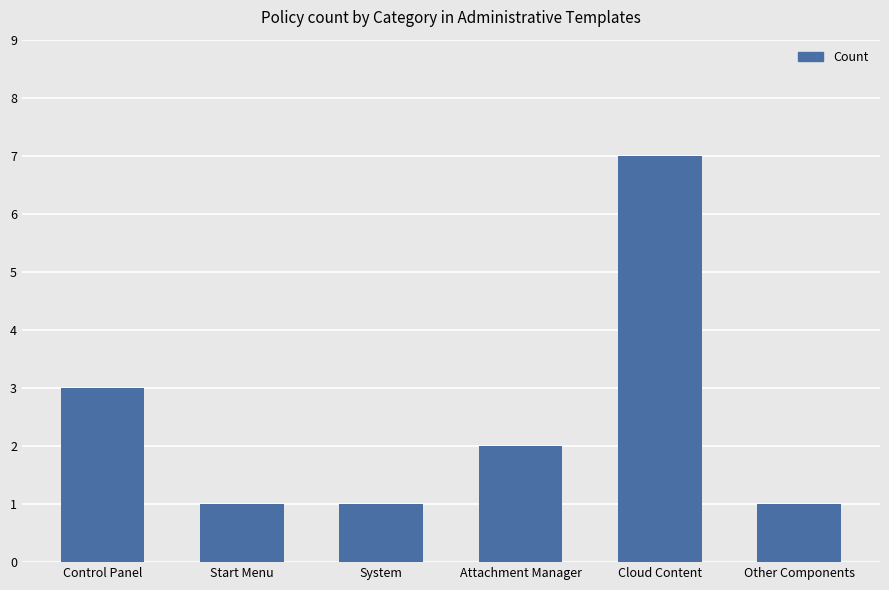

Approximately how many times larger is the value at Attachment Manager compared to Other Components?

2.0